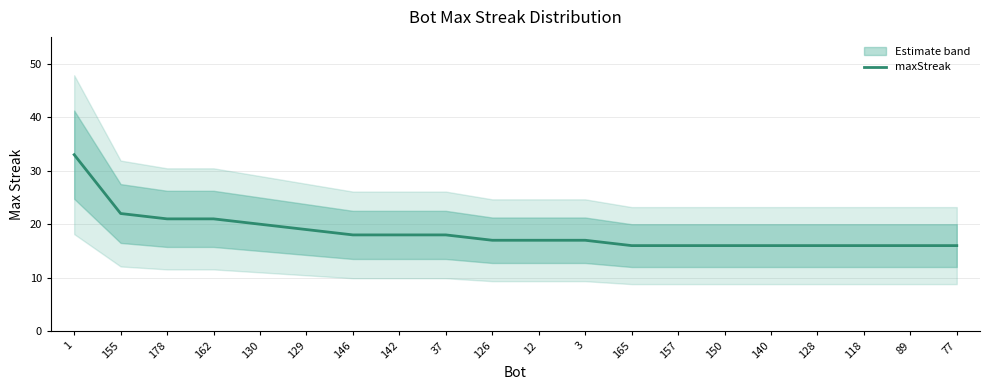

True or false: the data has more than 0 interior local peaks.

False